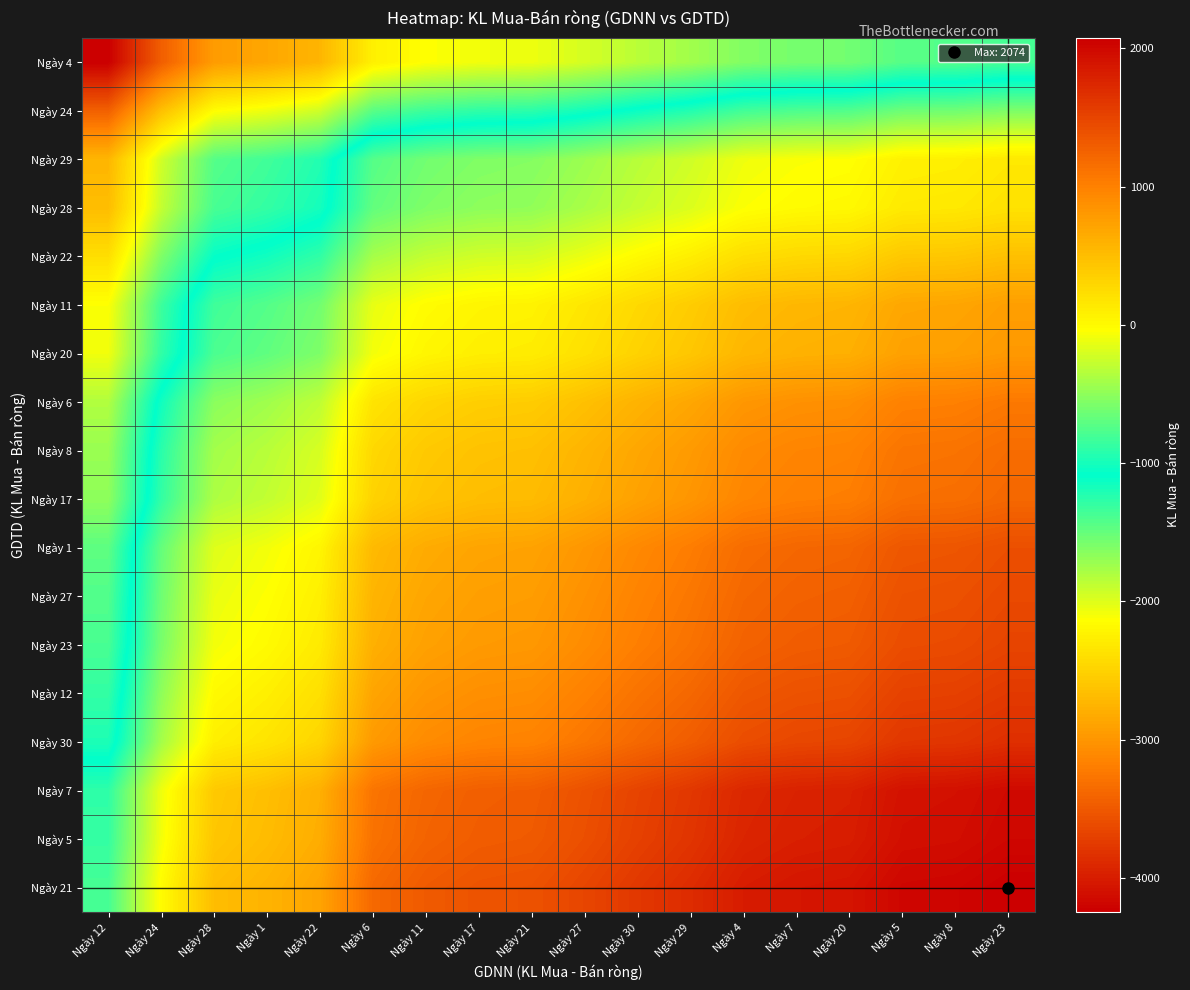

Which label corresponds to the smallest value in the chart?

Ngày 12